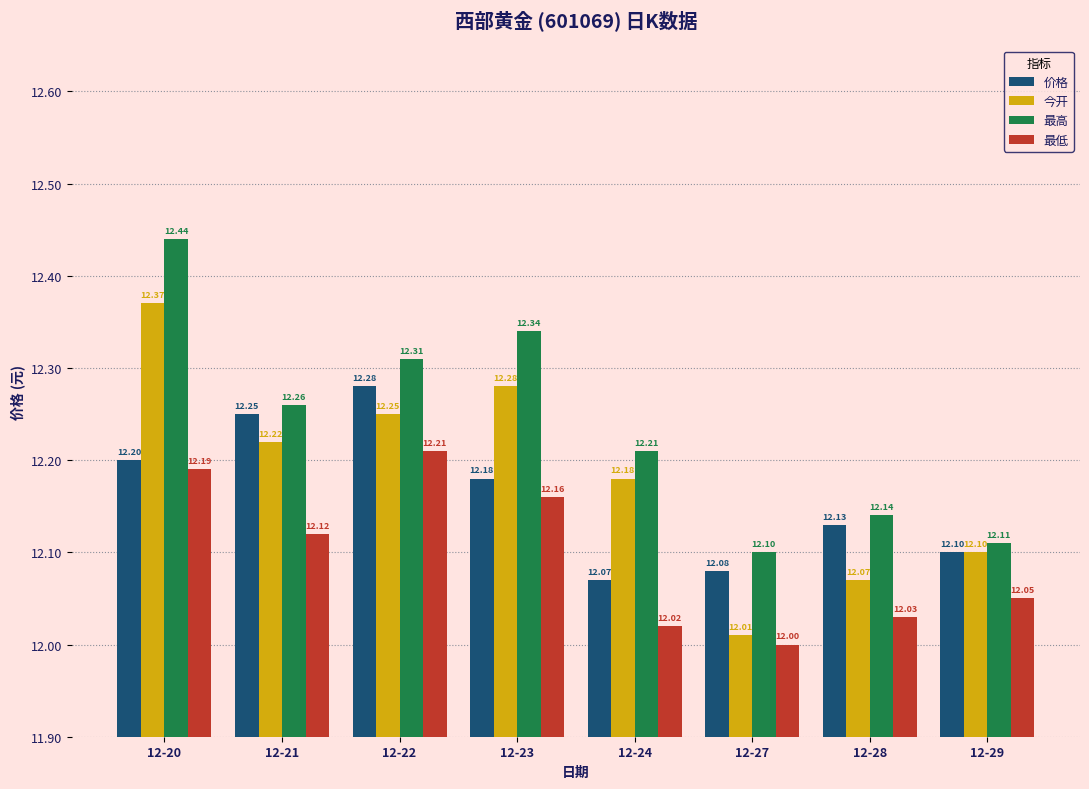

Which category has the highest value in the 最高 series?

12-20